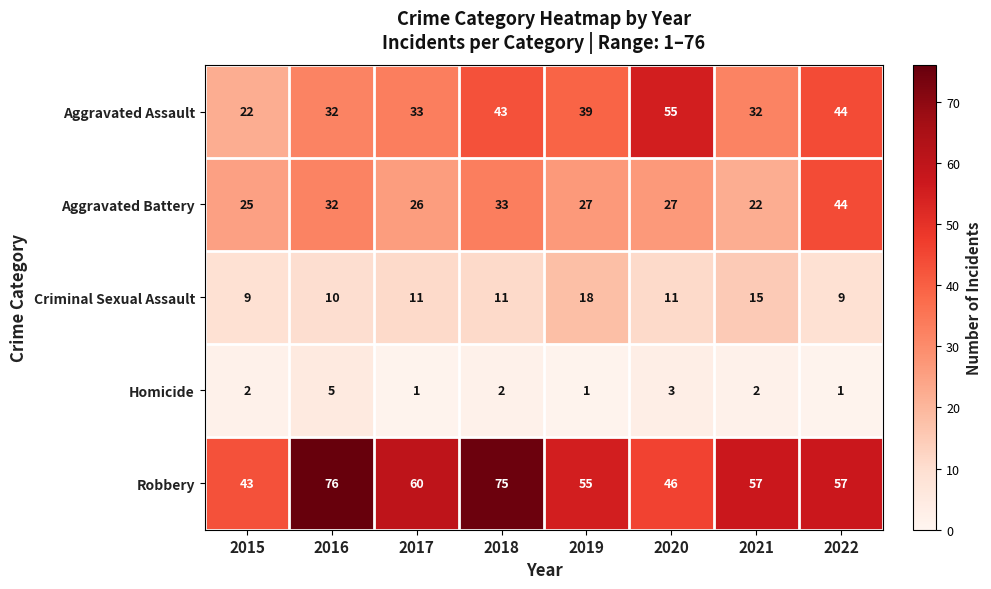

At 2021, list the series in order from smallest to largest.

Homicide, Criminal Sexual Assault, Aggravated Battery, Aggravated Assault, Robbery